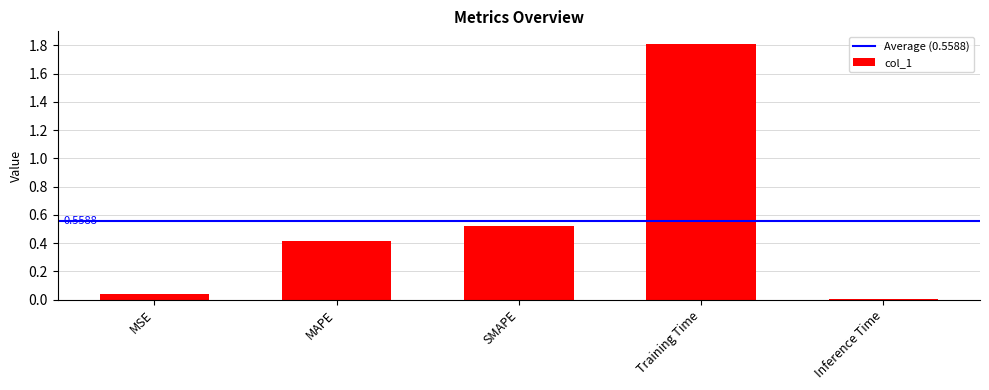

List the labels in order of value, largest first.

Training Time, SMAPE, MAPE, MSE, Inference Time